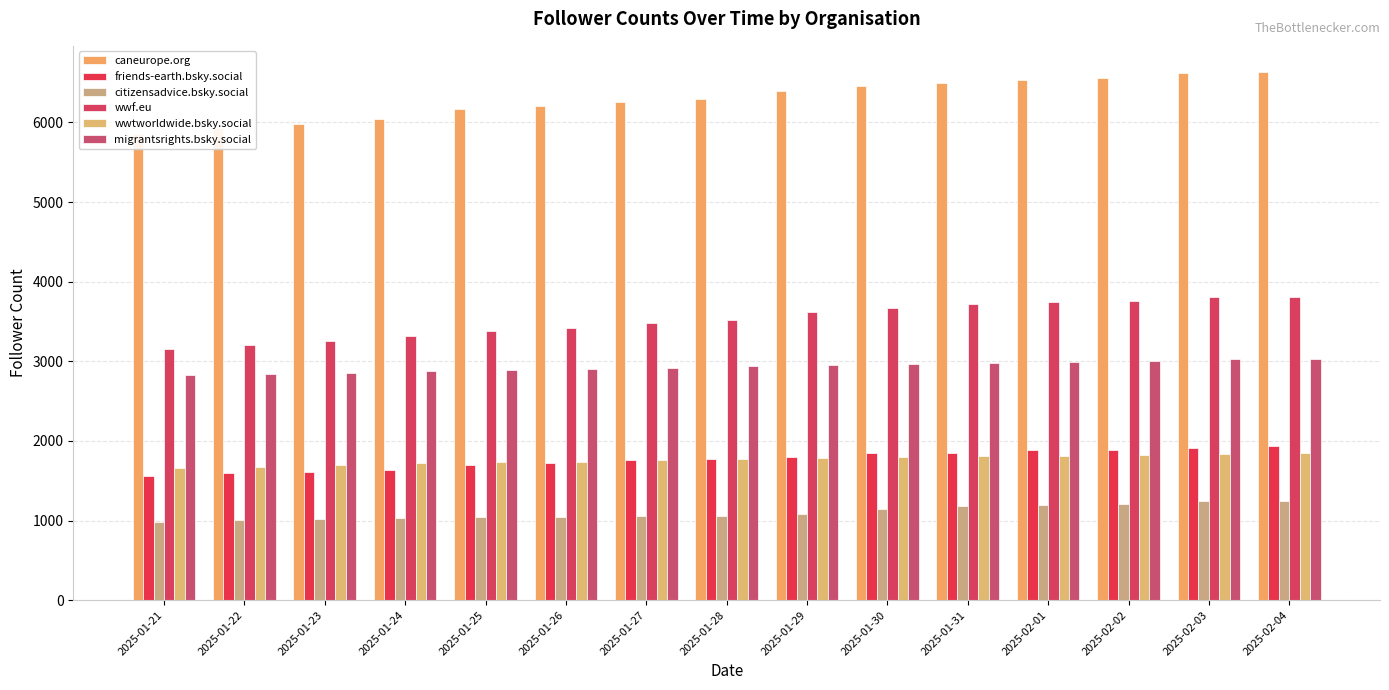

What is the total value across all series at 2025-02-01?

18165